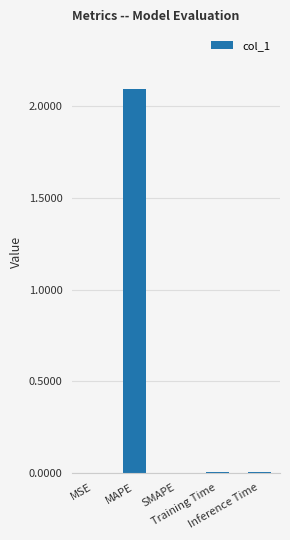

Which category has the highest value across all series?

MAPE